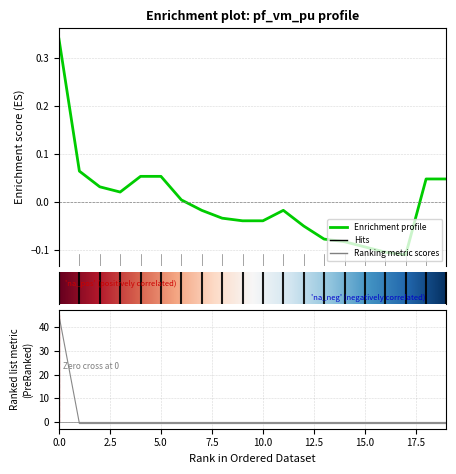

Between 11 and 14, which is larger?

11